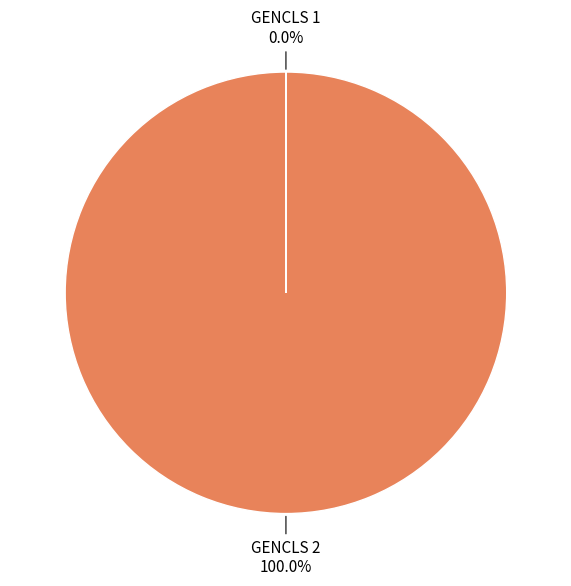

Is there any slice that represents more than half of the pie?

Yes